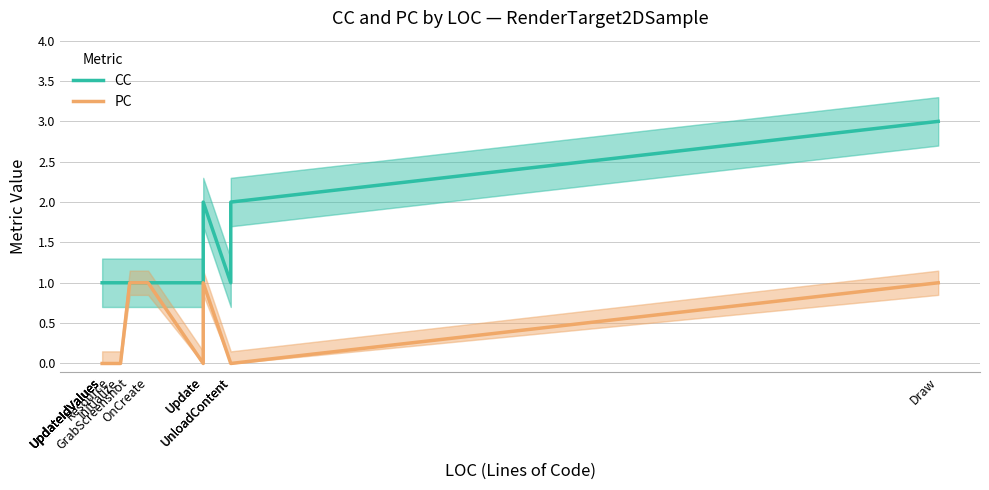

Read the PC value at GrabScreenshot.

1